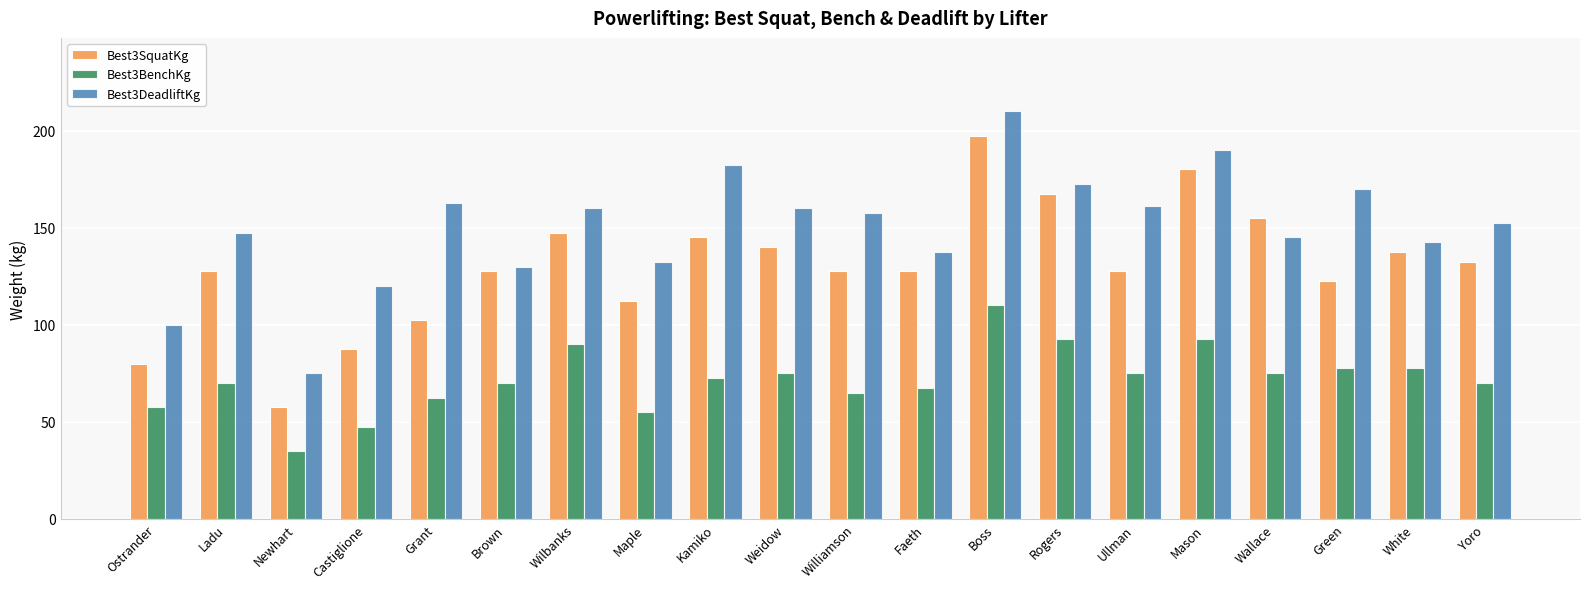

What position from the left is Mason?

16